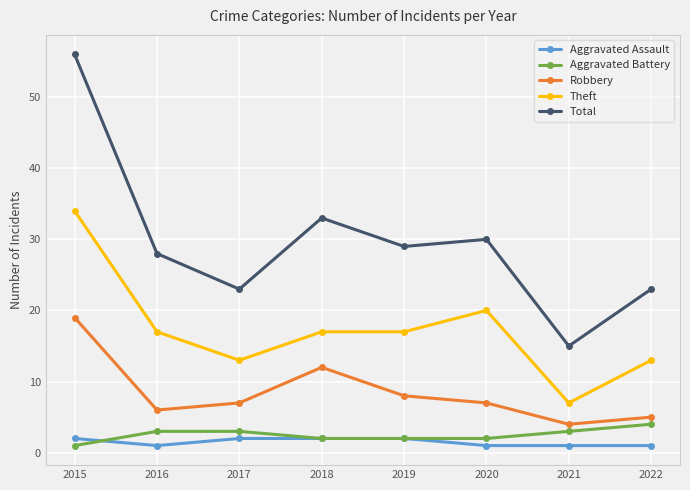

True or false: Aggravated Assault and Total cross at least once.

False